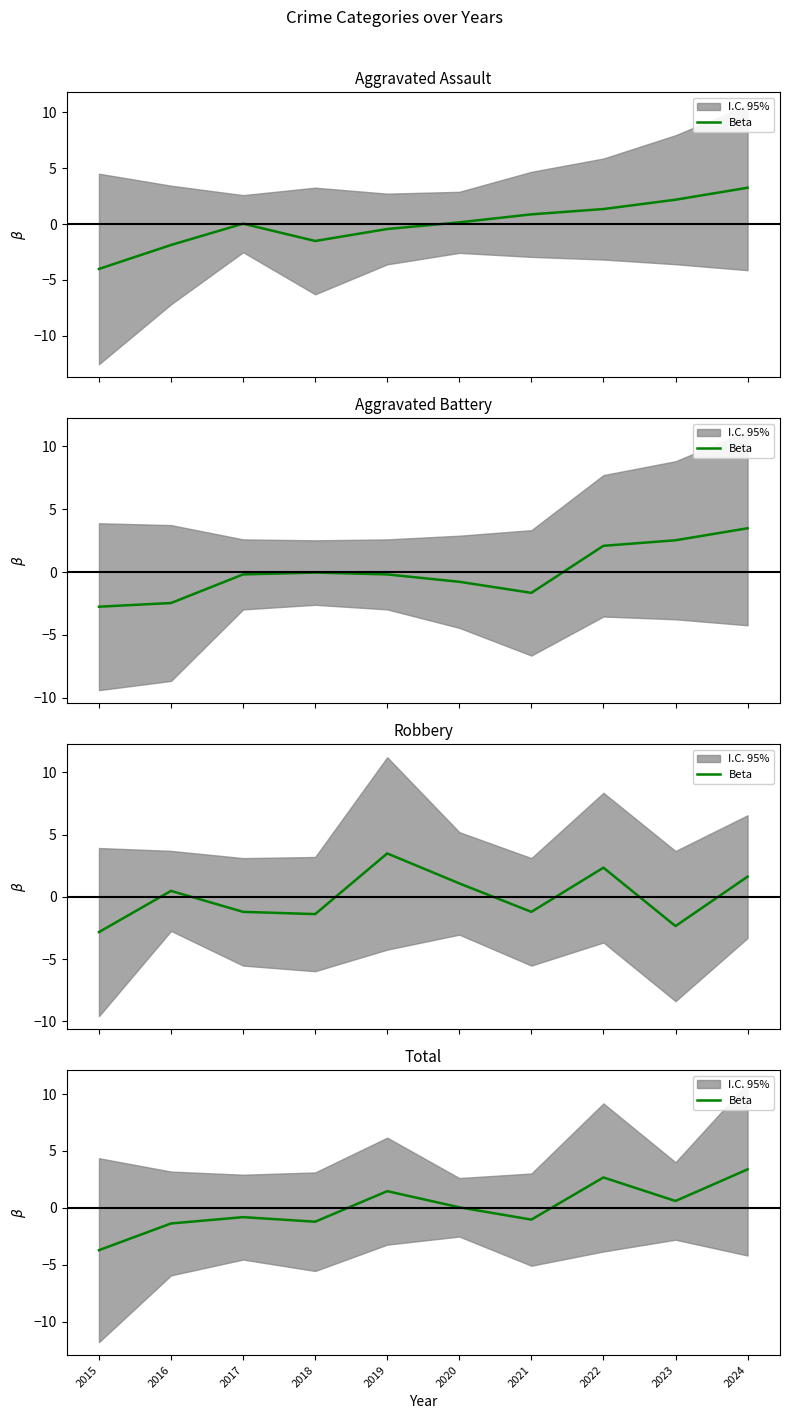

How many values exceed 0?

5